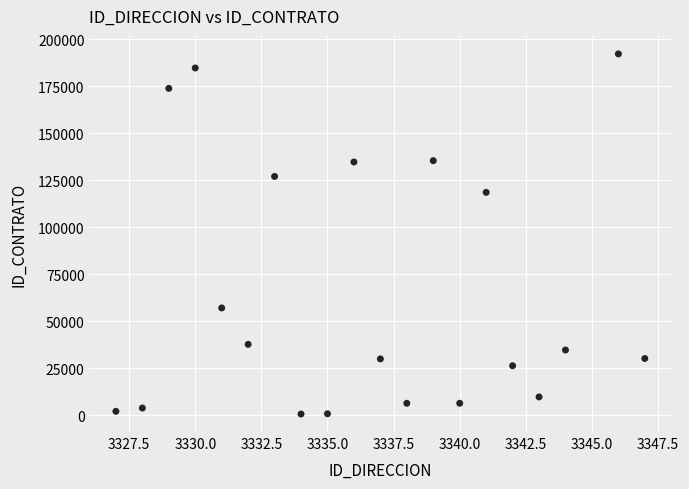

What Y value in the scatter plot is closest to 96513?

118637